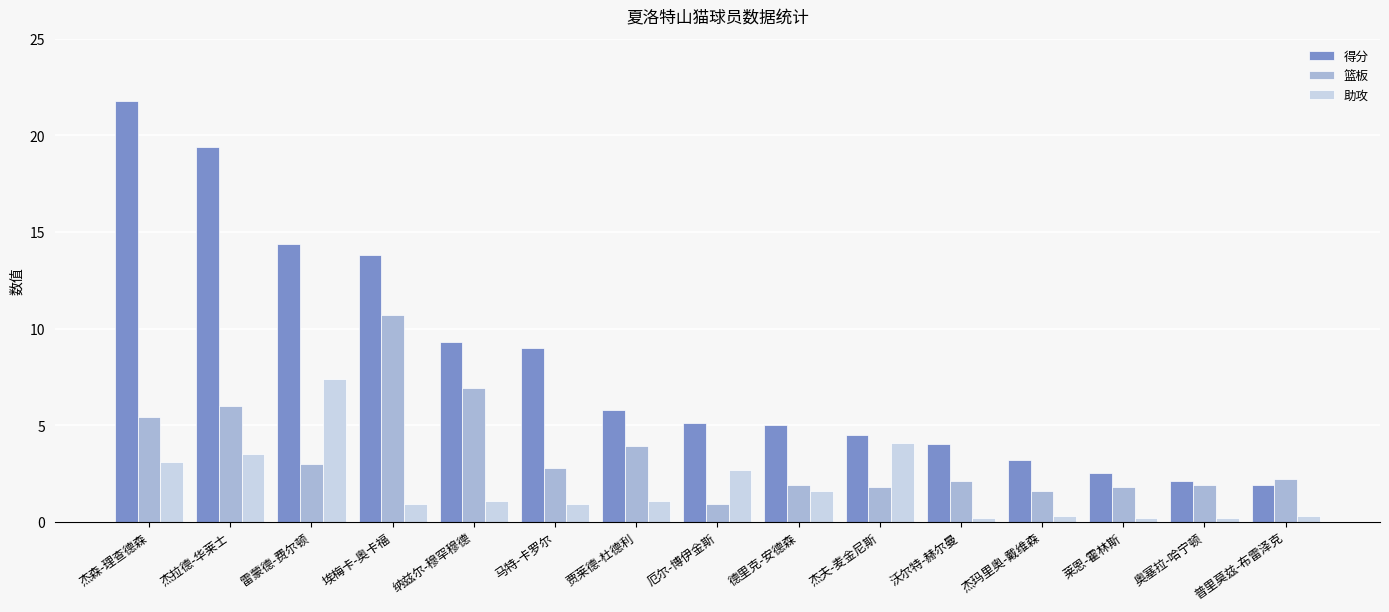

What is the minimum value for 篮板?

0.9